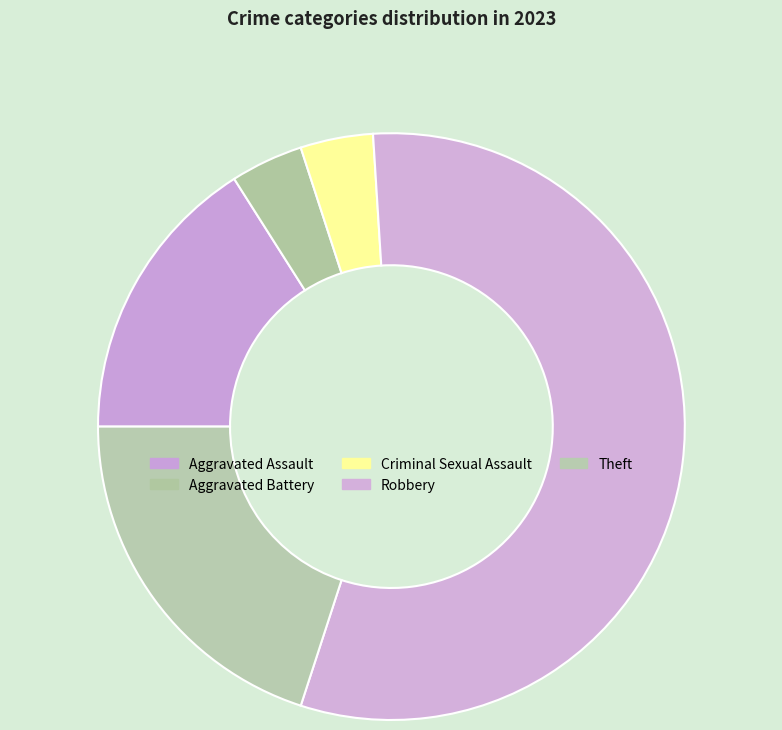

Which category has the biggest portion of the pie?

Robbery